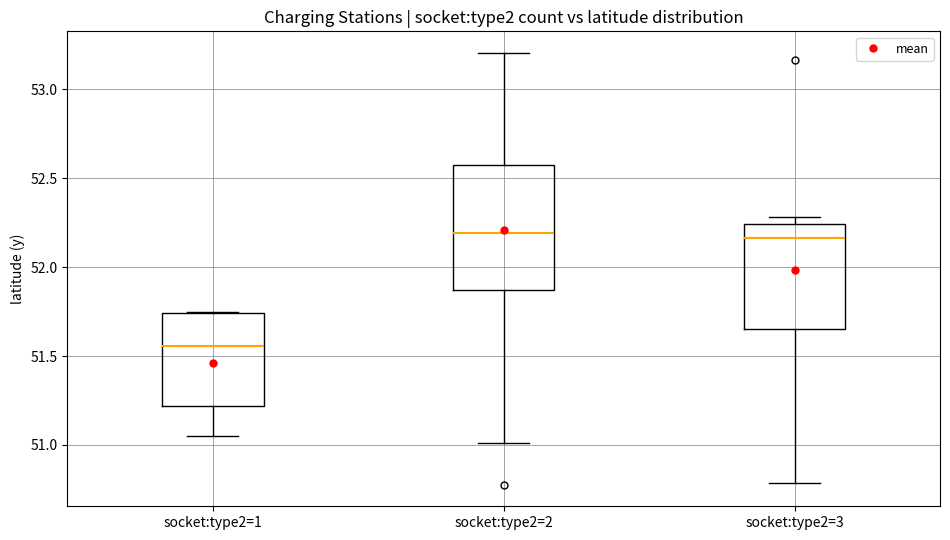

Reading left to right, read every box against the y-axis: the position of its median line, the range the box covers, and the ends of its whiskers. The values are not printed on the chart, so give them approximately, as read against the axis.

socket:type2=1: median 51.55, box 51.20 to 51.75, whiskers 51.05 to 51.75
socket:type2=2: median 52.20, box 51.85 to 52.55, whiskers 51.00 to 53.20
socket:type2=3: median 52.15, box 51.65 to 52.25, whiskers 50.80 to 52.30